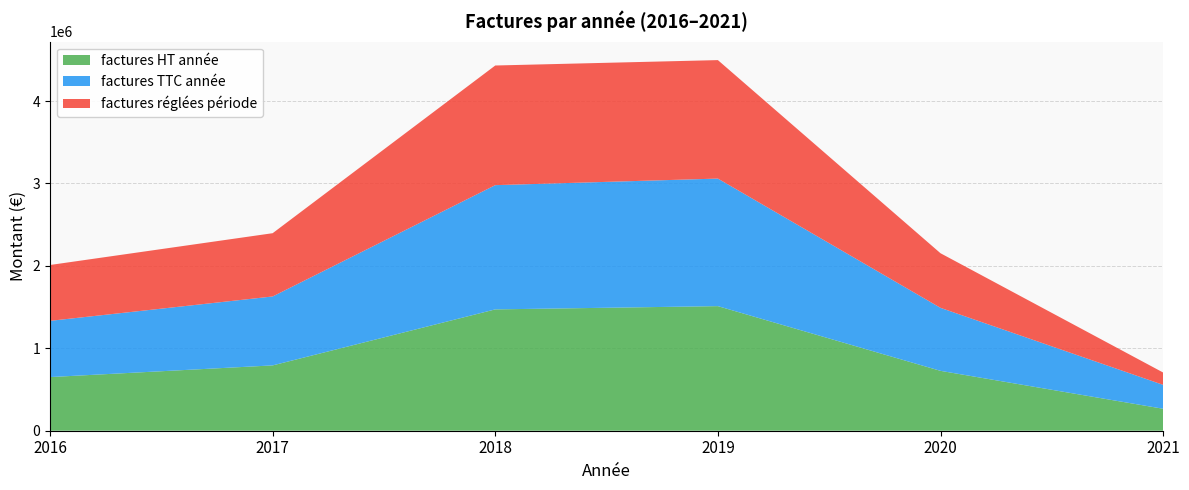

Reading left to right, what are all the values shown in this chart?

factures HT année: 2016=650984	2017=792708	2018=1472362	2019=1511826	2020=726578	2021=266544
factures TTC année: 2016=682300	2017=836476	2018=1507513	2019=1547816	2020=764535	2021=290114
factures réglées période: 2016=677815	2017=767680	2018=1451897	2019=1437579	2020=662609	2021=149619